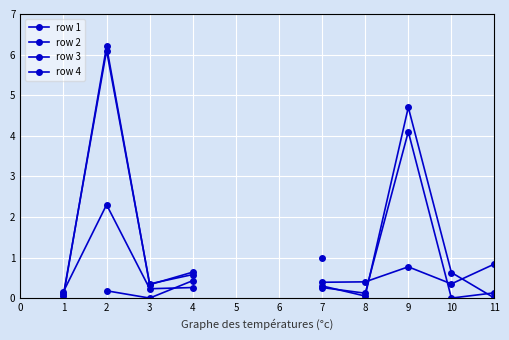

Where do row 3 and row 1 first cross each other?

8 and 9